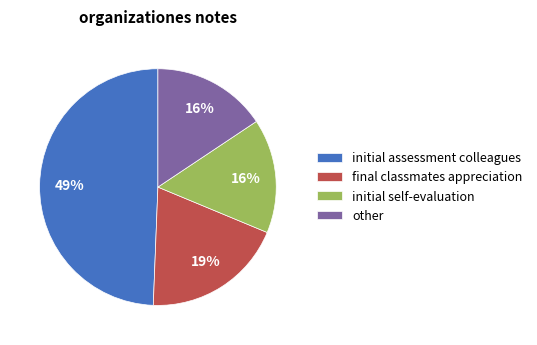

Is the sum of other and initial self-evaluation greater than half?

No